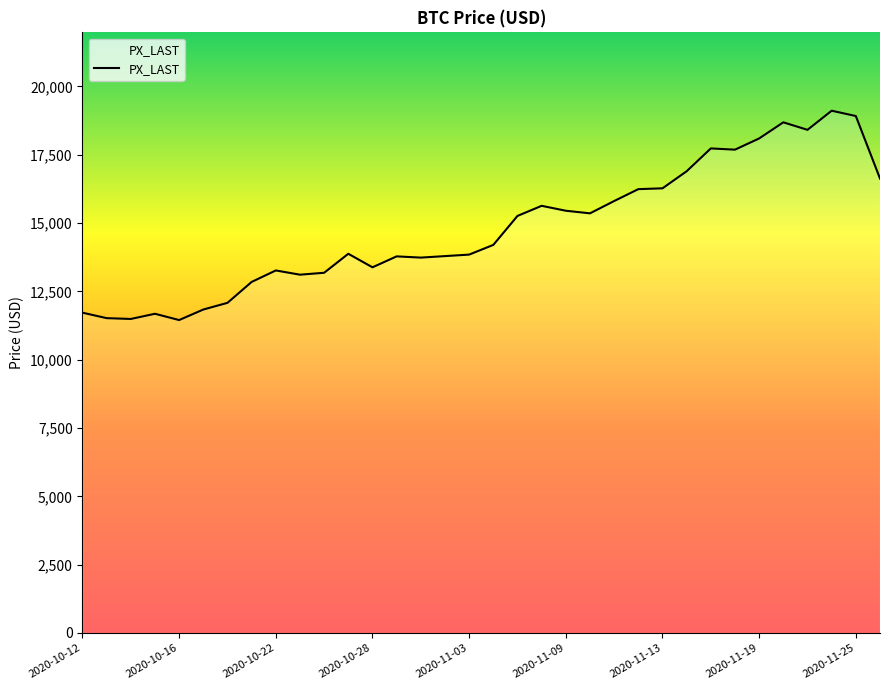

What is the average value?

14792